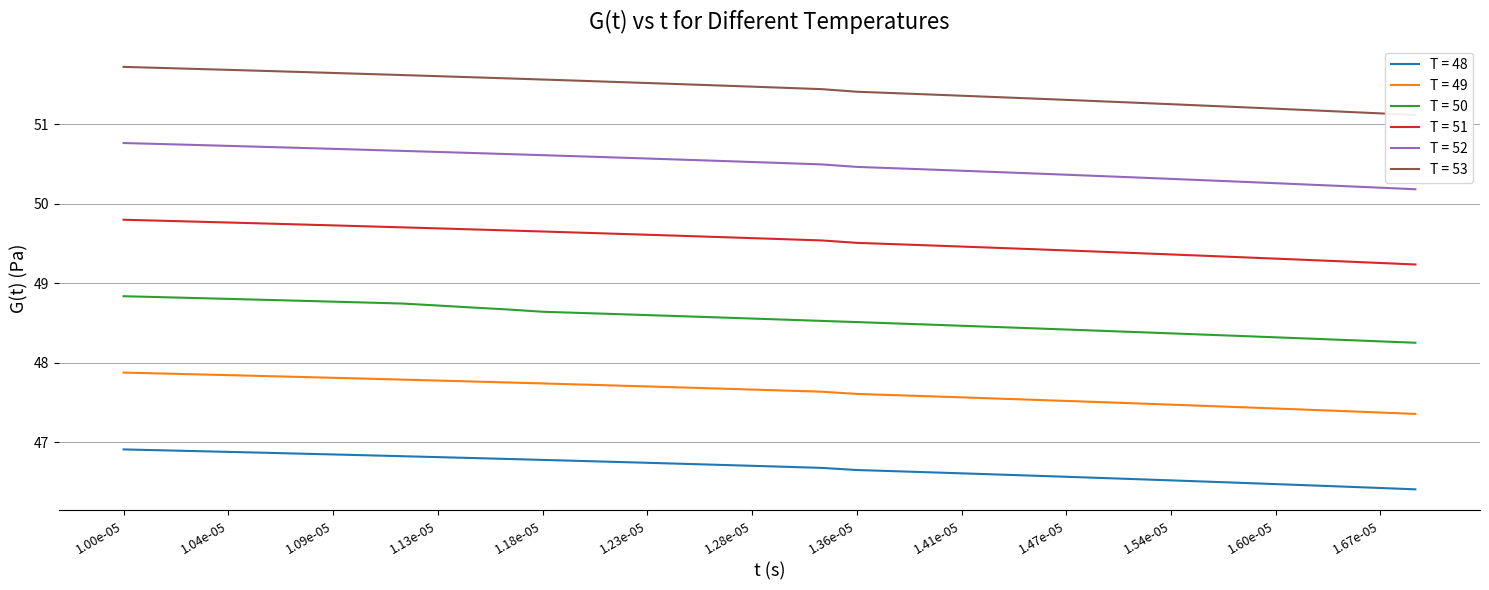

Is the value of T = 52 at 1.04e-05 greater than the value of T = 49 at 1.47e-05?

Yes